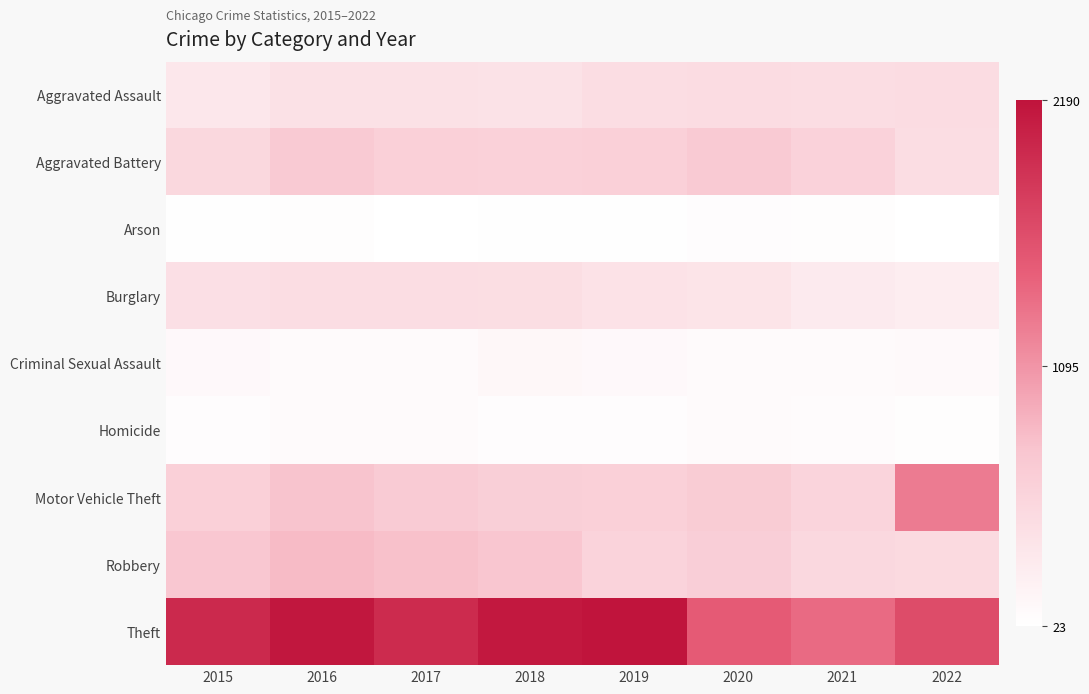

Reading left to right, what are all the values shown in this chart?

Aggravated Assault: 2015=323	2016=402	2017=396	2018=392	2019=452	2020=468	2021=452	2022=457
Aggravated Battery: 2015=515	2016=691	2017=623	2018=600	2019=608	2020=691	2021=587	2022=448
Arson: 2015=35	2016=40	2017=23	2018=37	2019=32	2020=55	2021=43	2022=31
Burglary: 2015=422	2016=451	2017=453	2018=443	2019=383	2020=363	2021=280	2022=251
Criminal Sexual Assault: 2015=105	2016=87	2017=90	2018=122	2019=102	2020=88	2021=82	2022=95
Homicide: 2015=50	2016=87	2017=82	2018=56	2019=53	2020=81	2021=69	2022=47
Motor Vehicle Theft: 2015=614	2016=756	2017=680	2018=631	2019=611	2020=674	2021=560	2022=1273
Robbery: 2015=726	2016=819	2017=780	2018=741	2019=577	2020=639	2021=506	2022=497
Theft: 2015=1981	2016=2148	2017=1968	2018=2140	2019=2190	2020=1518	2021=1392	2022=1653